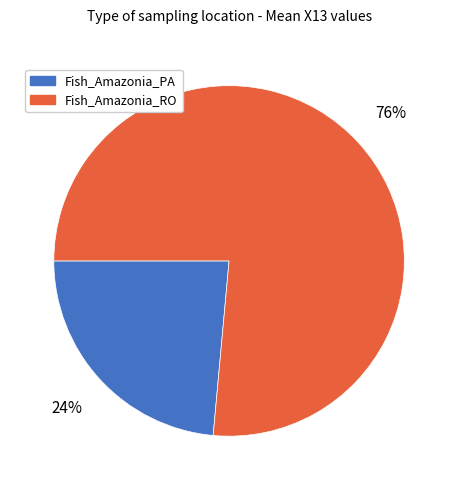

What percentage is the Fish_Amazonia_RO slice, to the nearest percent?

76%